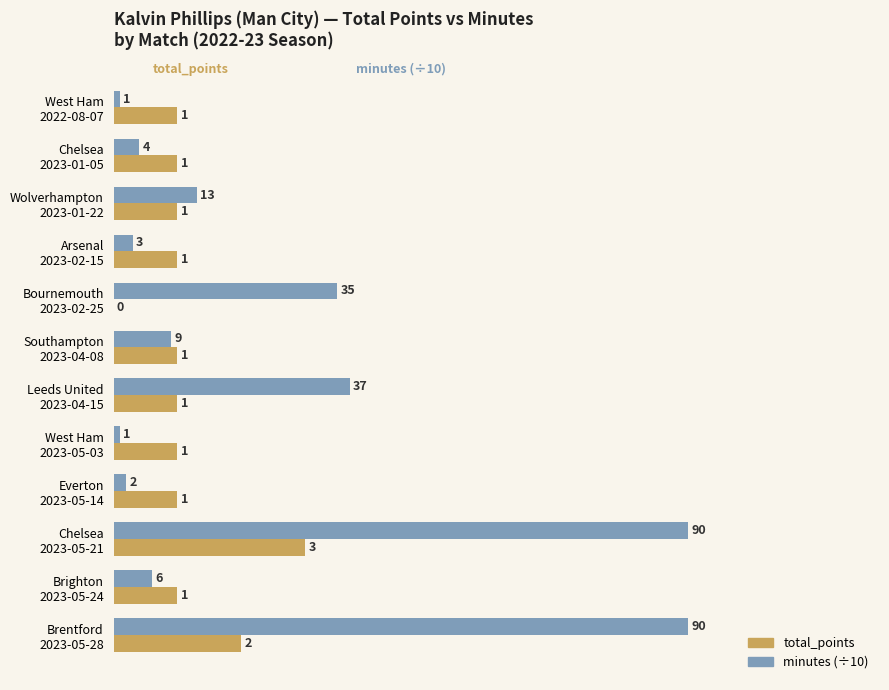

At which category is the sum across all series the highest?

Chelsea
2023-05-21